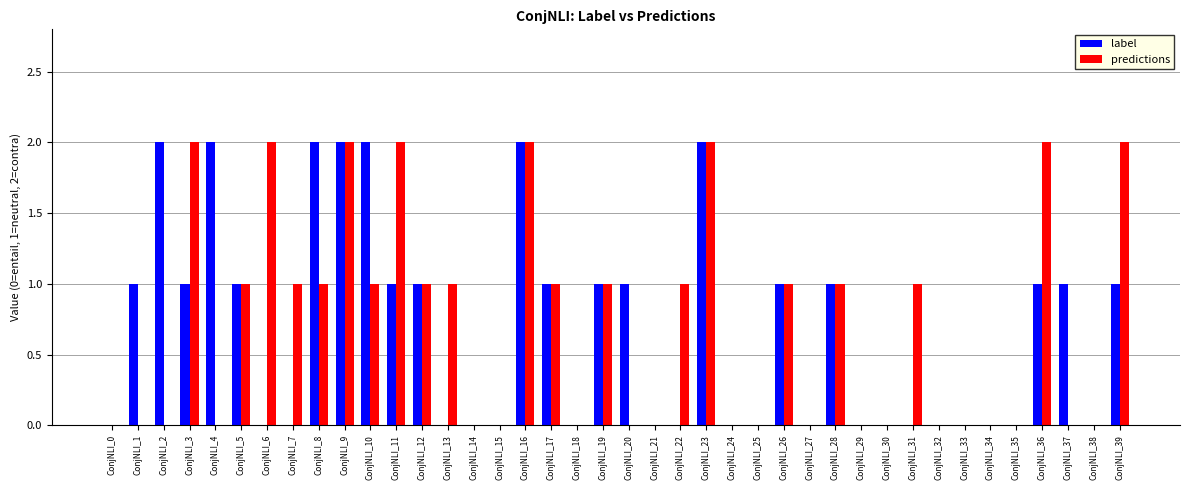

The value of predictions at ConjNLI_38 is 0. True or false?

True